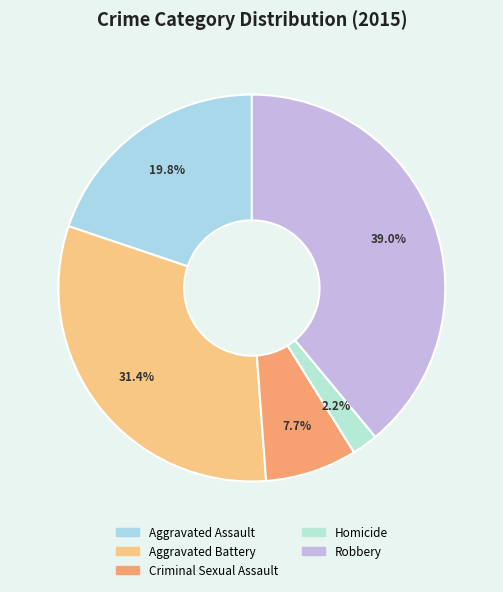

To the nearest percent, what is the difference between the largest and smallest slice percentages?

37%